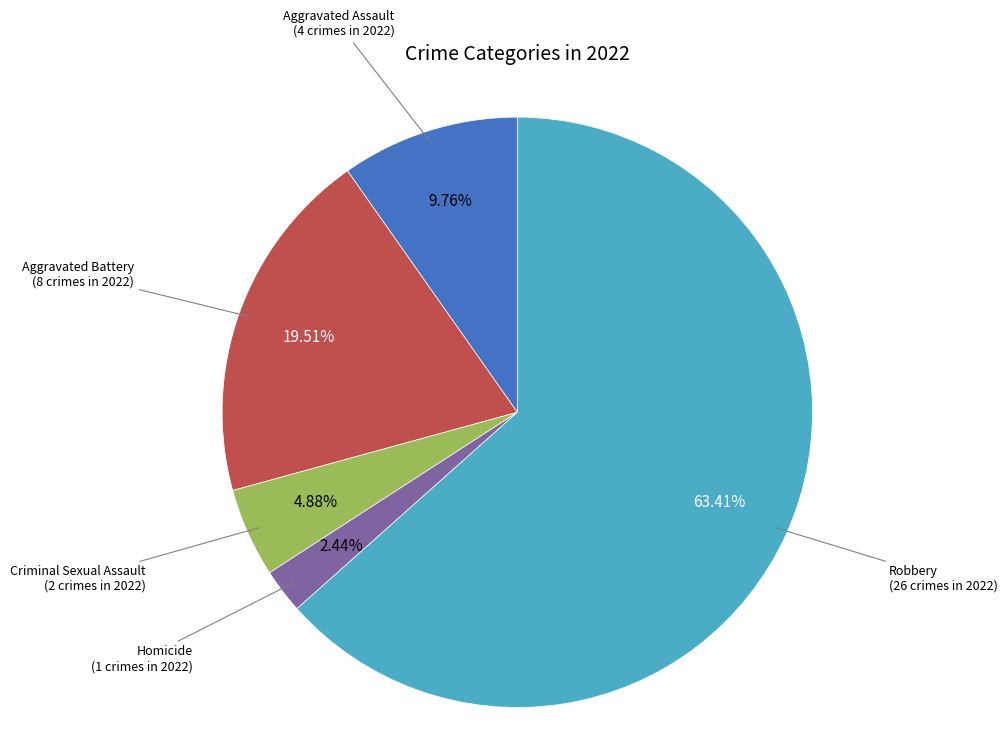

What is the total percentage of Criminal Sexual Assault and Aggravated Battery?

24.4%